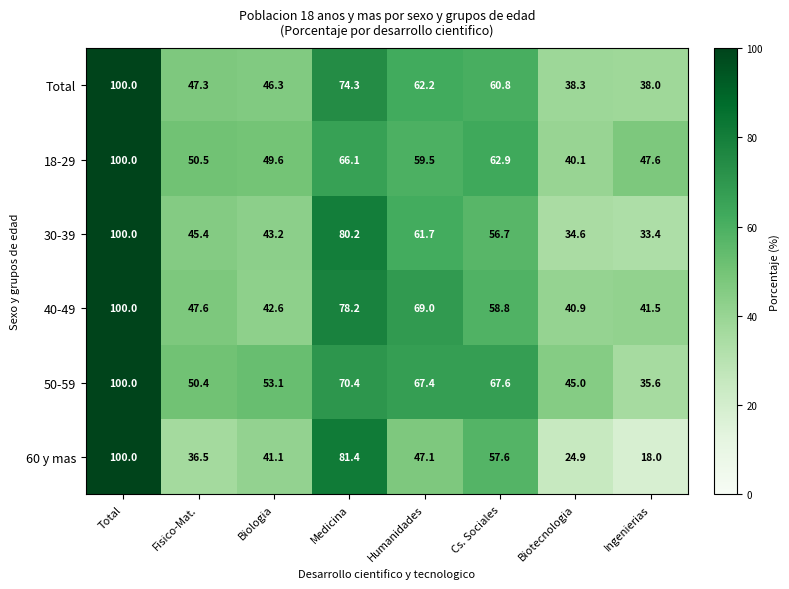

Which category has the highest value across all series?

Total